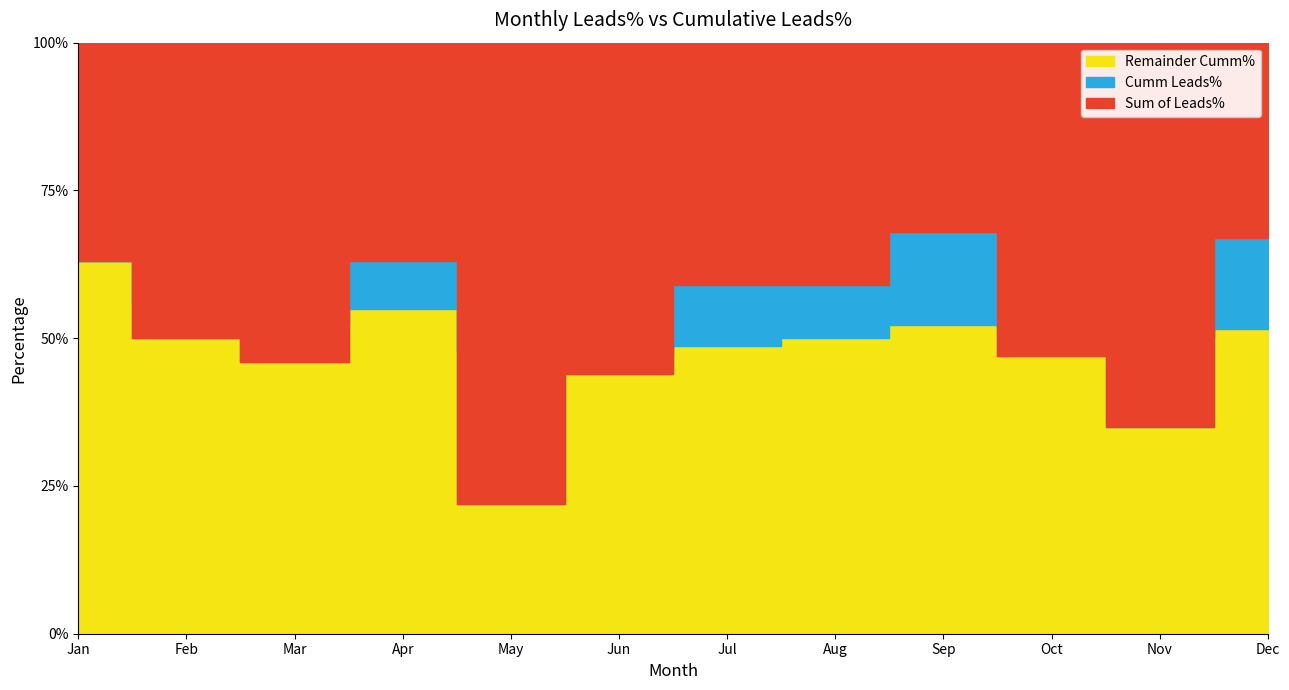

What is the difference between the maximum and minimum values in the Sum of Leads% series?

0.5